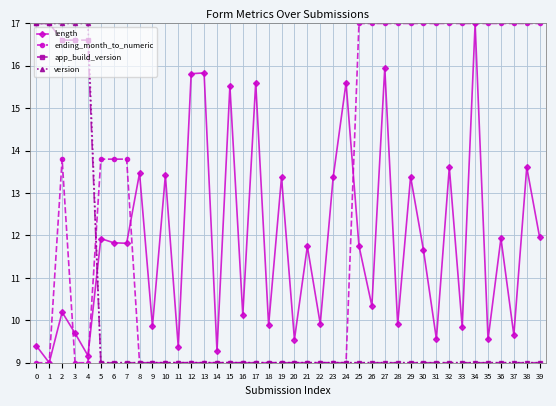

What is the sum of the ending_month_to_numeric values at 30 and 26?

34.0